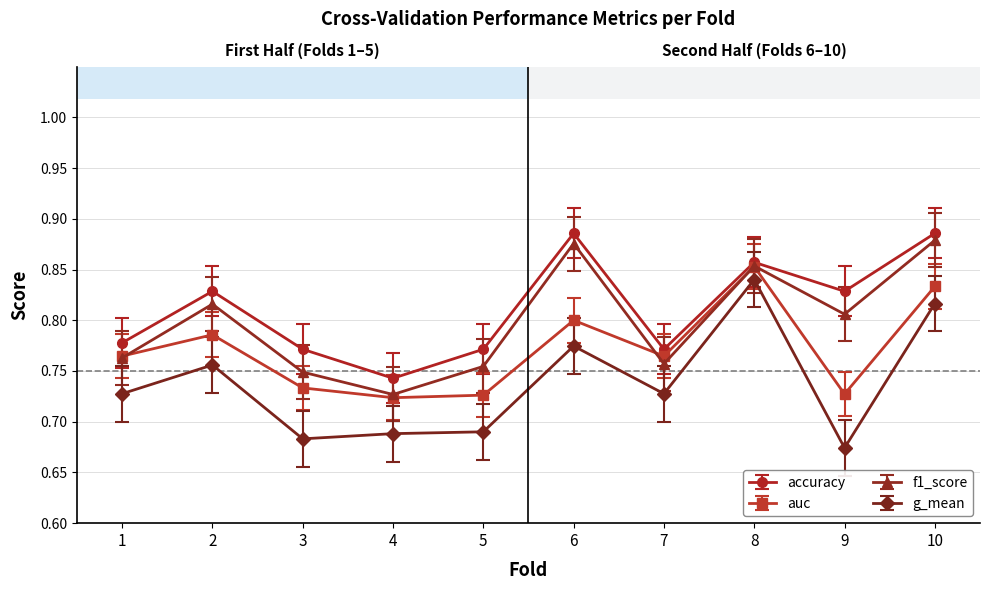

At how many categories does at least one series exceed 0?

10